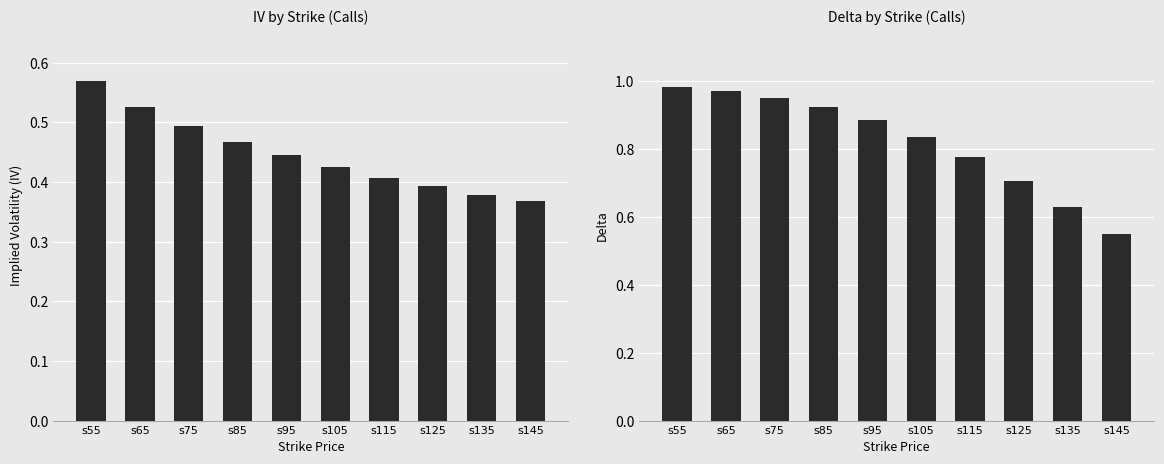

What is the lowest value of the iv series?

0.4